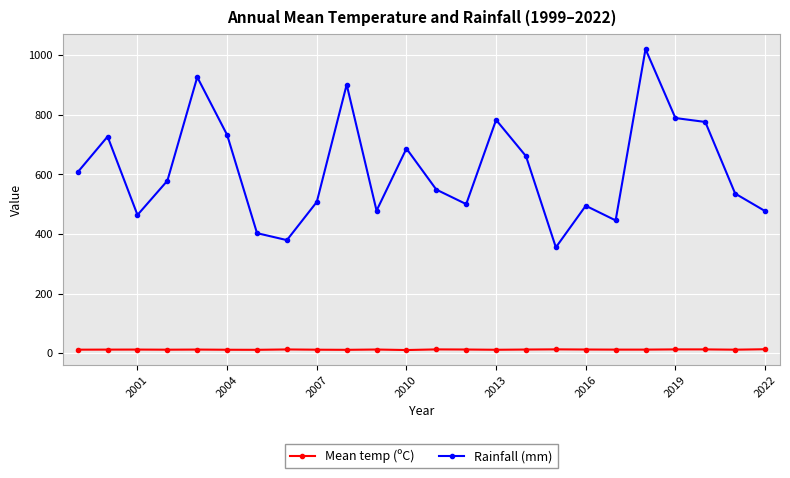

True or false: Mean temp (ºC) and Rainfall (mm) intersect in this chart.

False